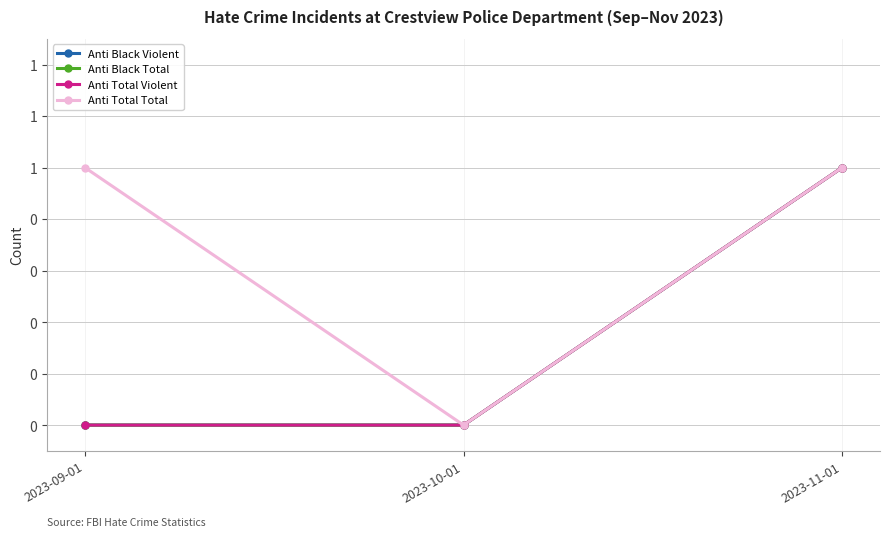

How many Anti Black Total values are between 0 and 1?

3